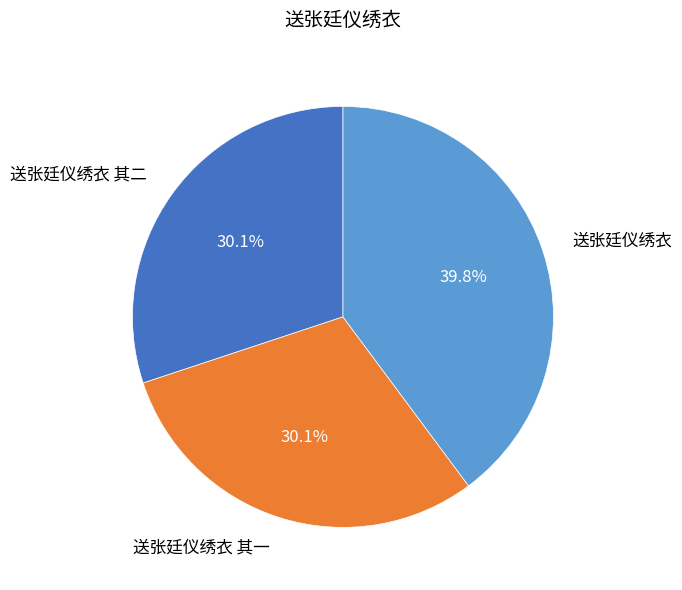

True or false: 送张廷仪绣衣 其一 accounts for 17% of the total.

False